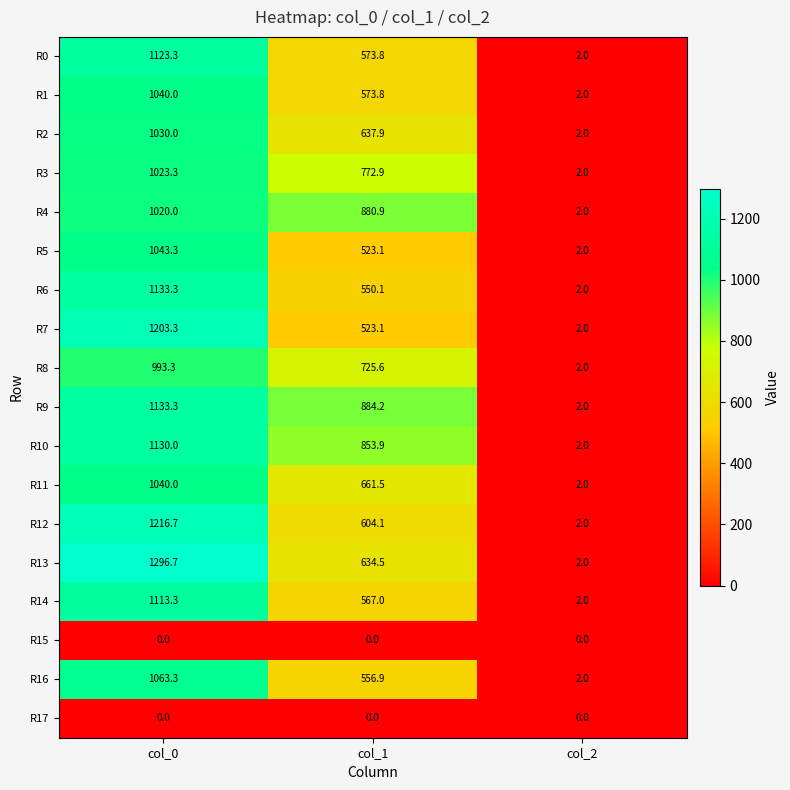

Where is R7 nearest to the value 602?

col_1